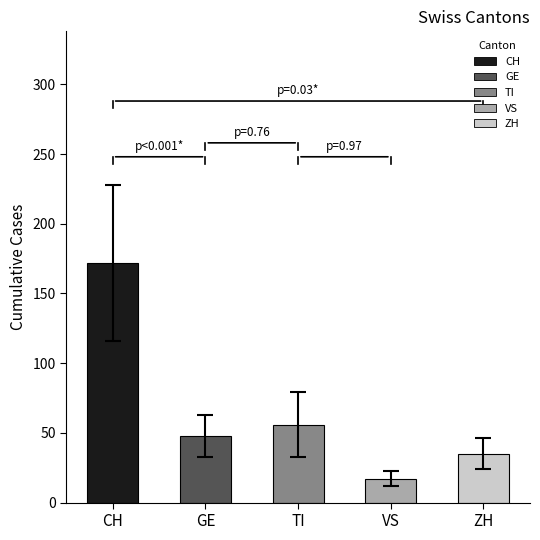

What is the minimum value shown in the chart?

17